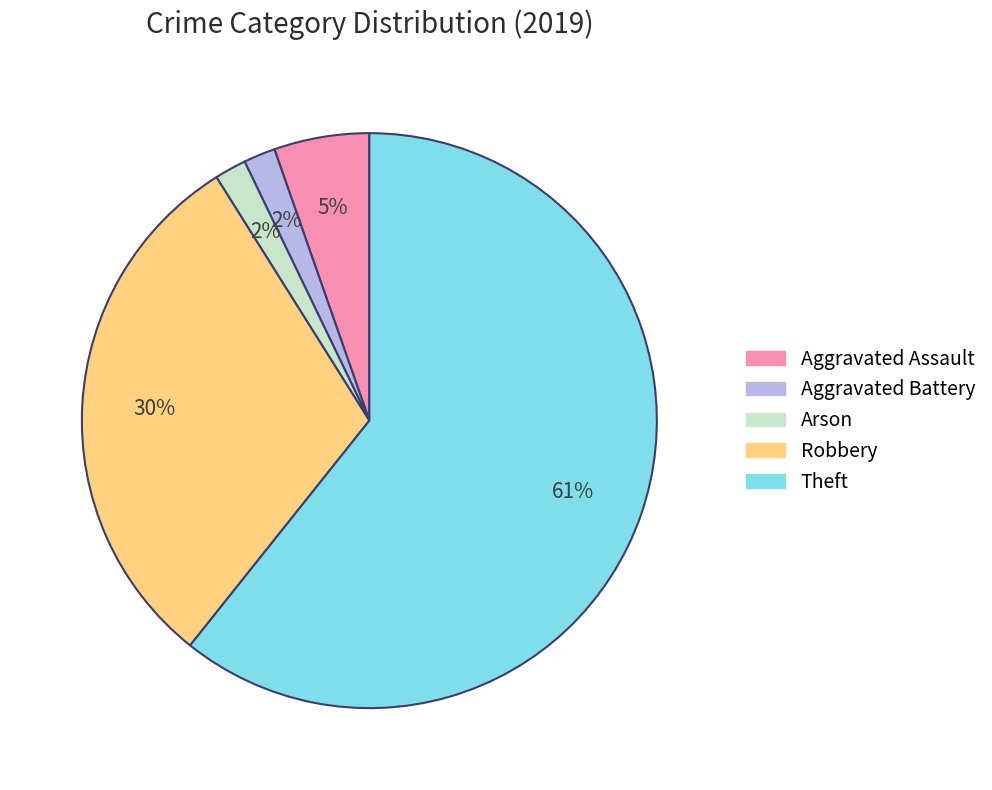

Which has a higher value, Robbery or Aggravated Battery?

Robbery